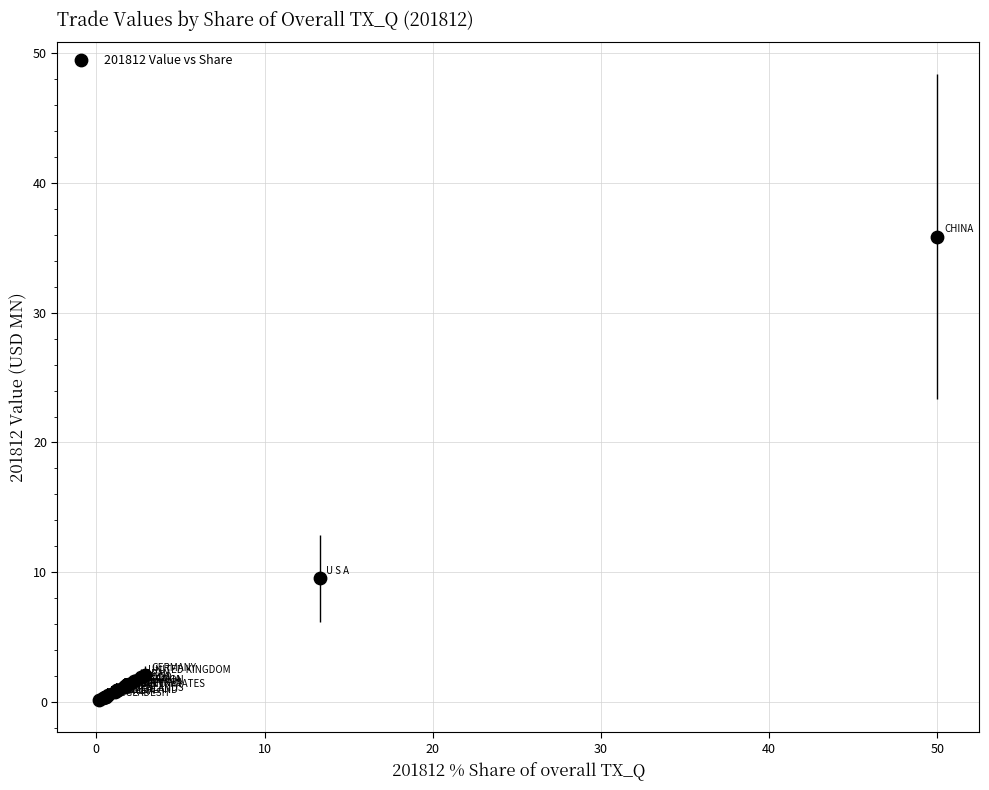

What Y value in the scatter plot is closest to 18?

9.5